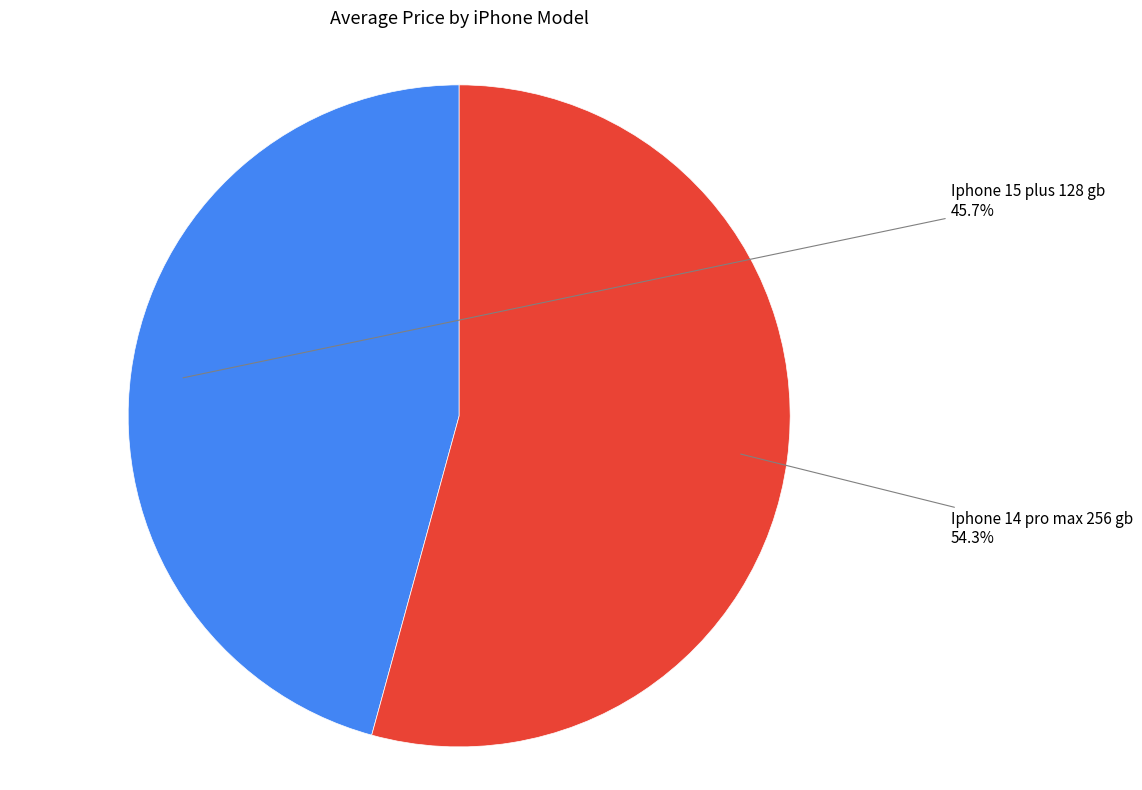

How many slices are in this pie chart?

2